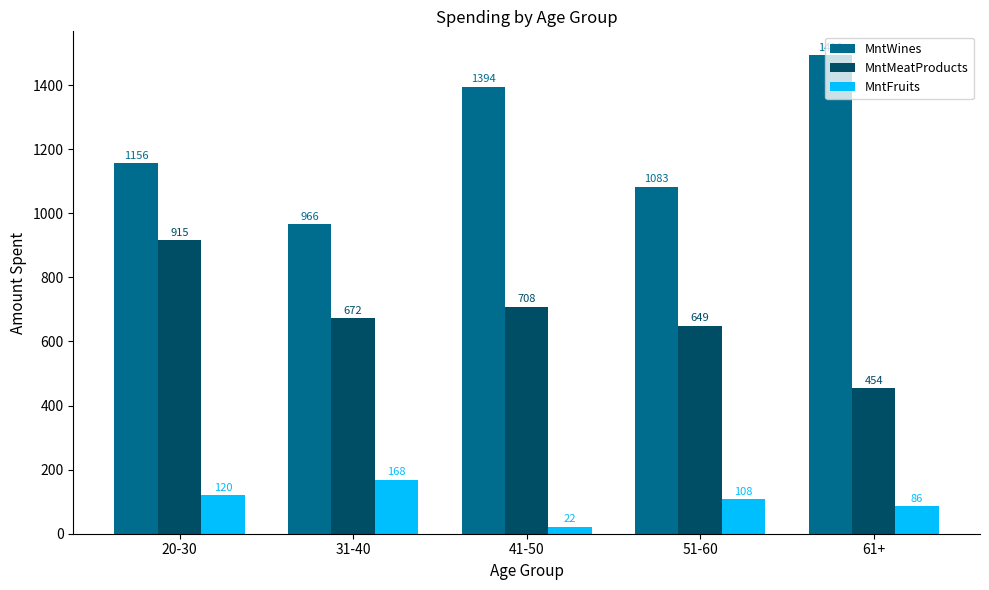

How many data points in MntWines are less than 1156?

2